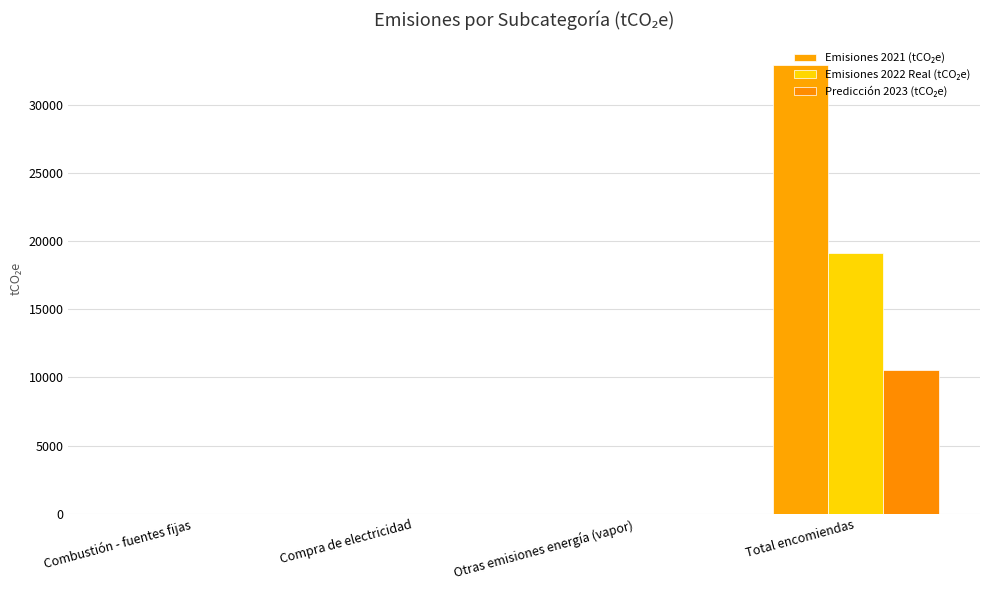

Does the chart contain stacked bars?

No